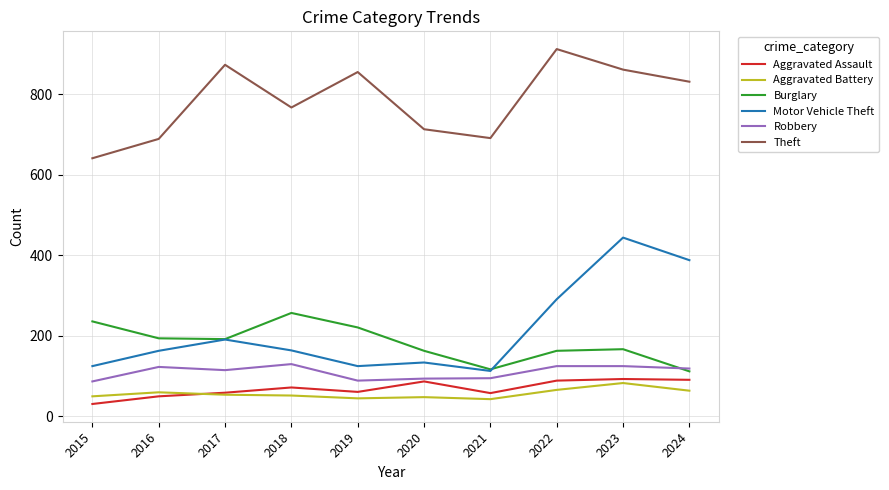

The Aggravated Battery series shows 12 at 2018. True or false?

False